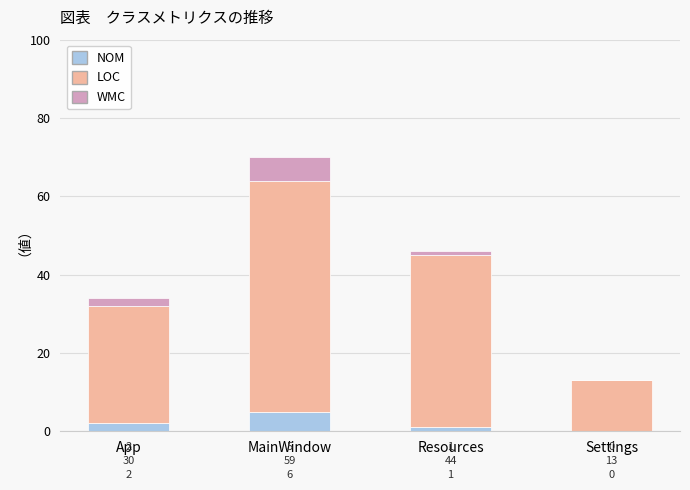

What is the total value across all series at Settings?

13